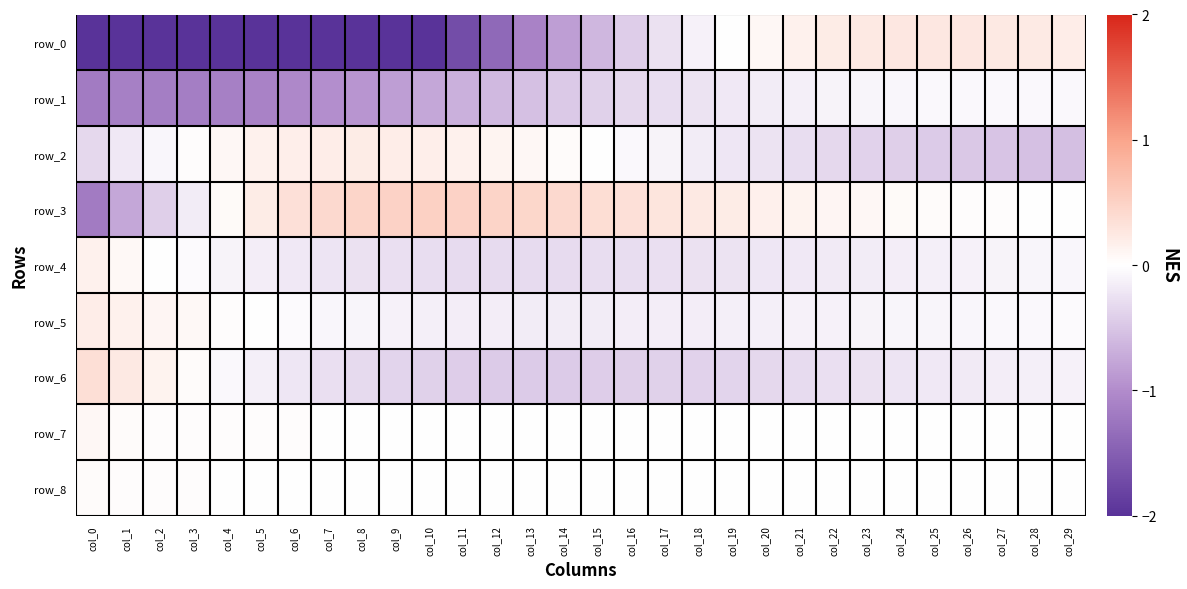

Is it true that row_8 equals 0.0 at col_19?

False